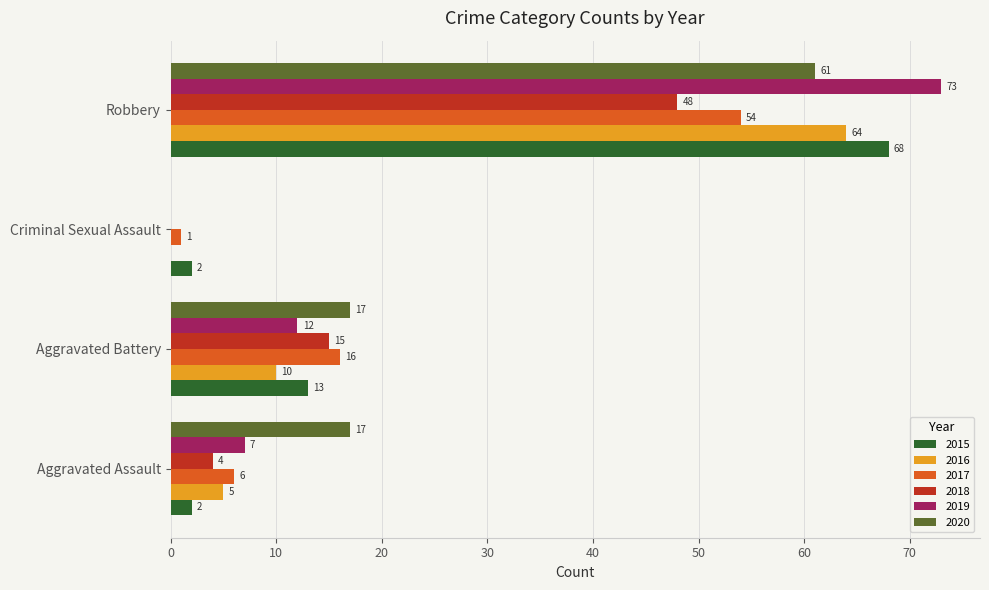

True or false: 2019 has a value of 12 at Aggravated Battery.

True